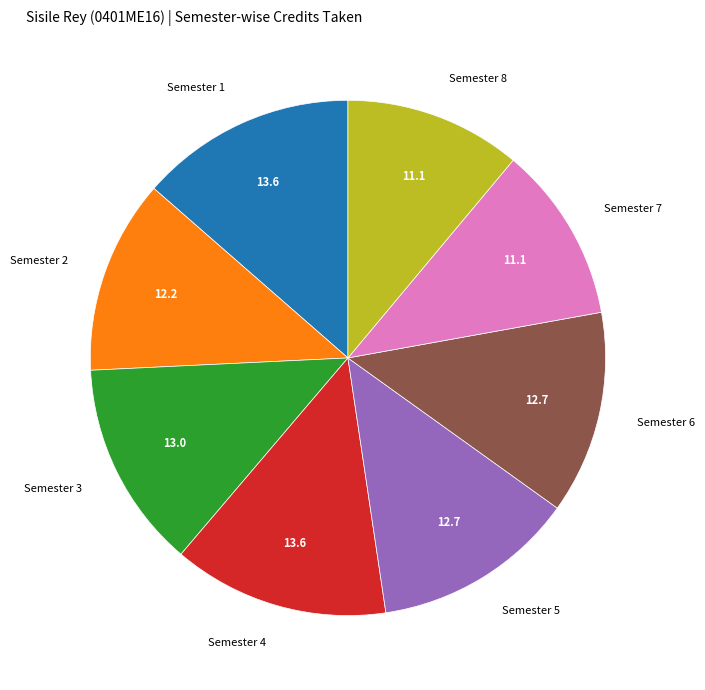

Is there a majority slice in this chart?

No